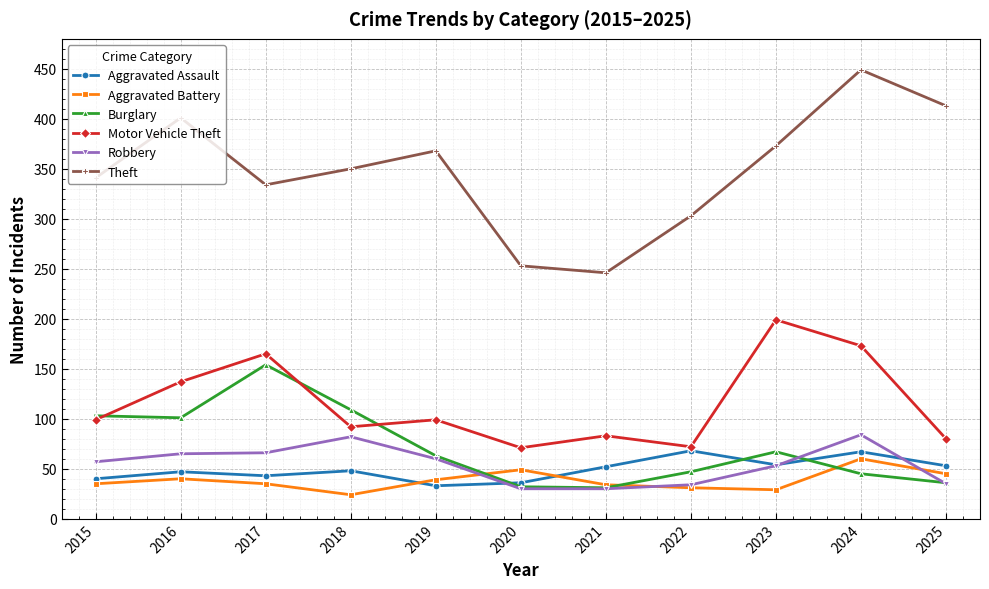

What is the maximum value for Aggravated Battery?

60